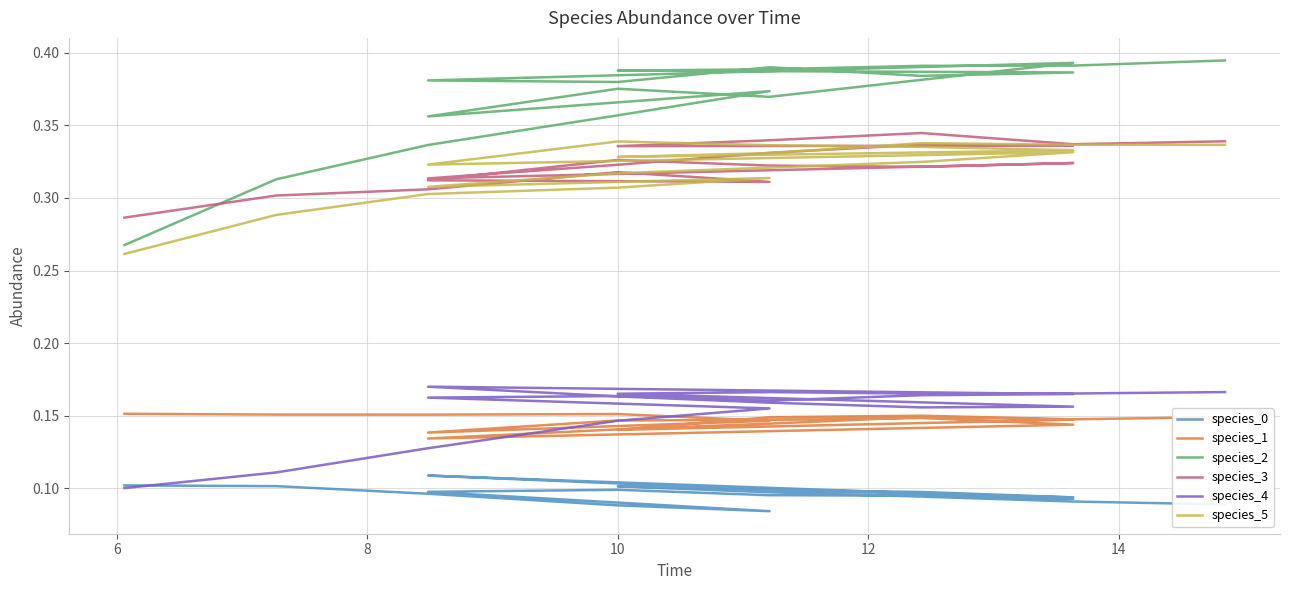

Count the species_5 values in the range 0 to 1.

20